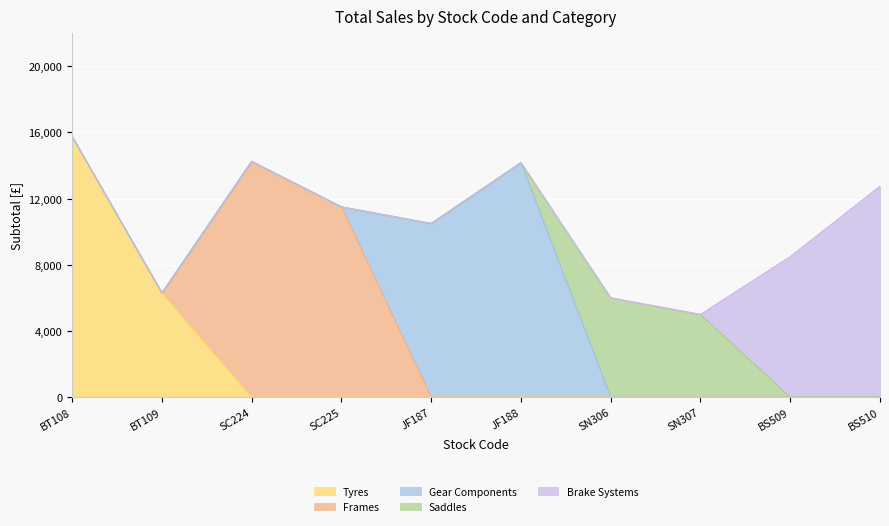

Which series has the largest total across all categories?

Frames